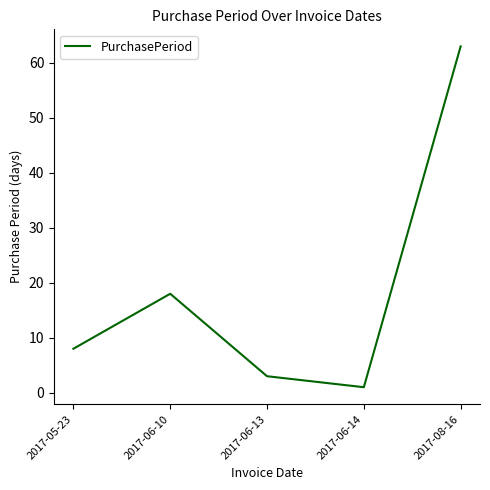

List the labels in order of value, smallest first.

2017-06-14, 2017-06-13, 2017-05-23, 2017-06-10, 2017-08-16